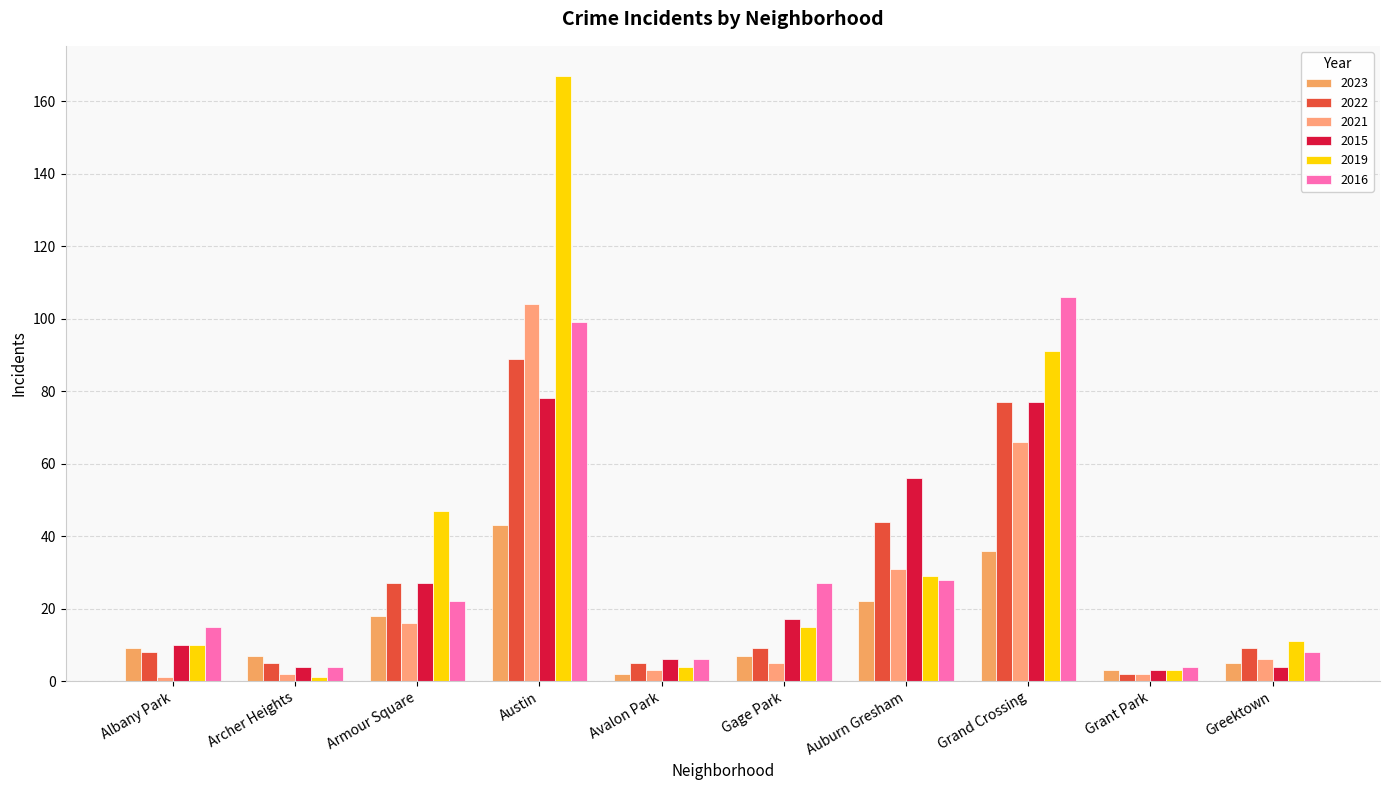

What is the label of the 1st bar from the right?

Greektown